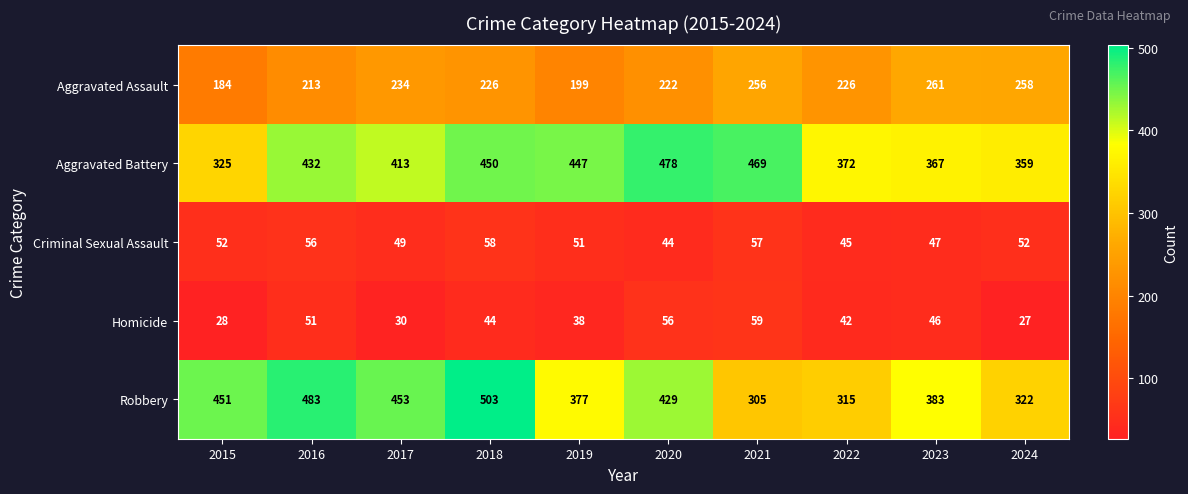

Which category has the lowest value across all series?

2024